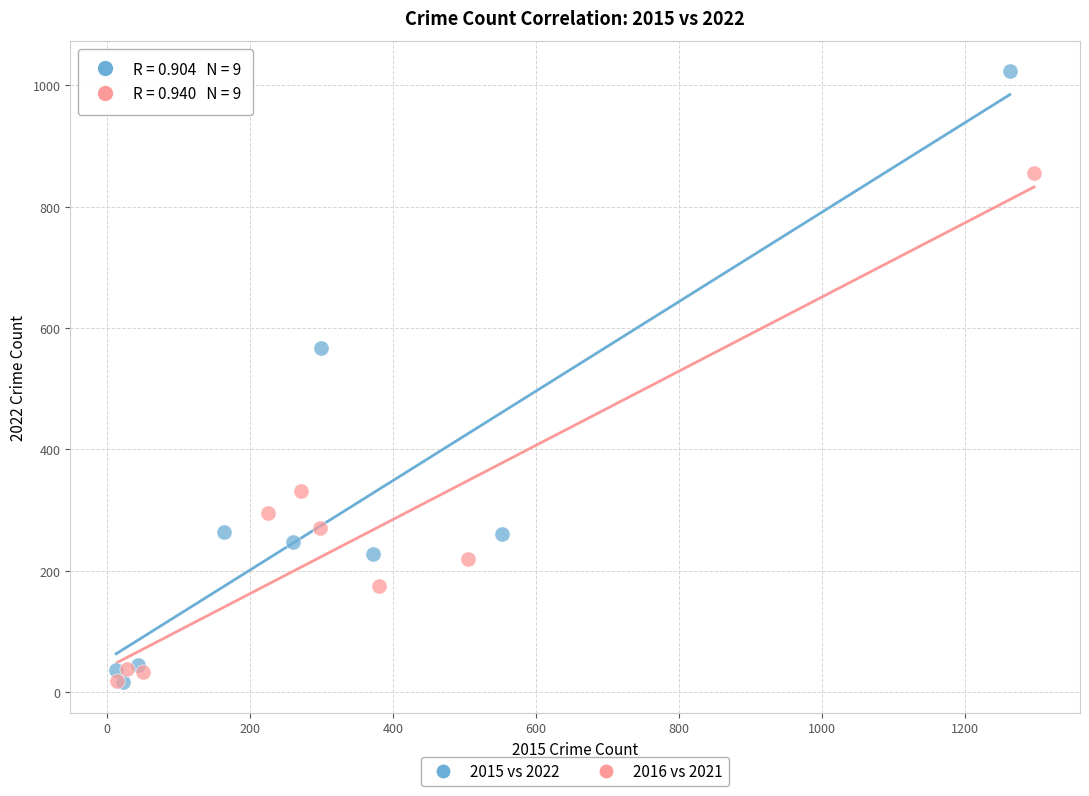

Which series has the widest spread of Y values?

2015 vs 2022